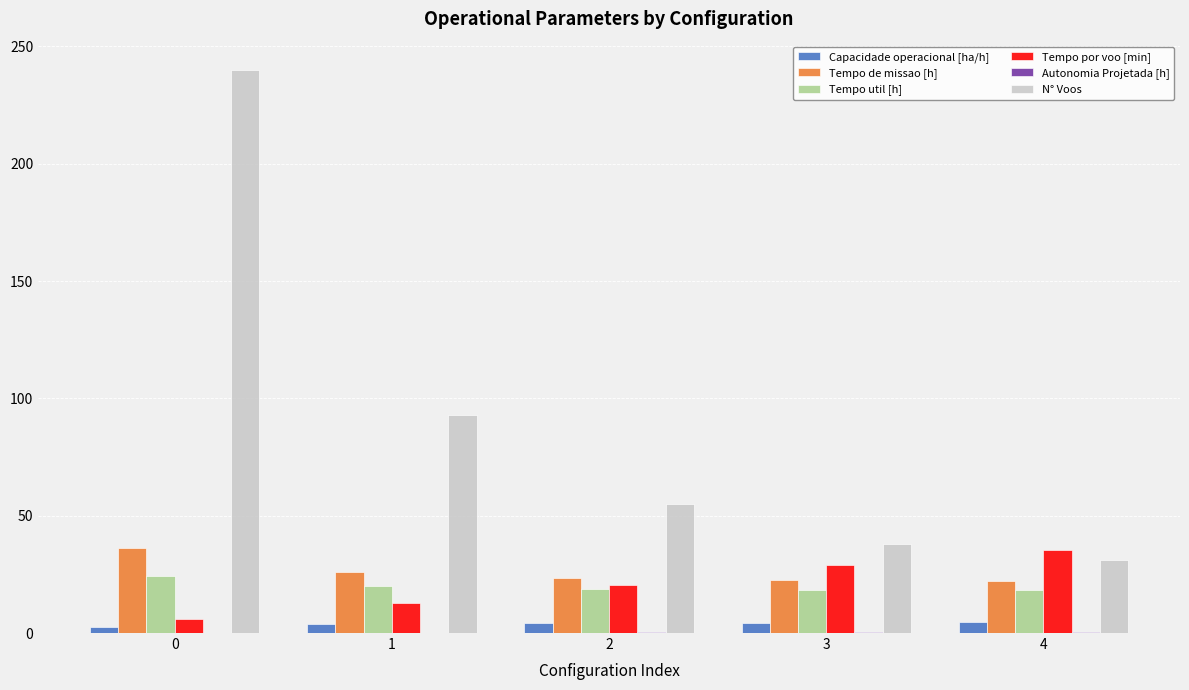

Which series changed the most between 0 and 4?

N° Voos